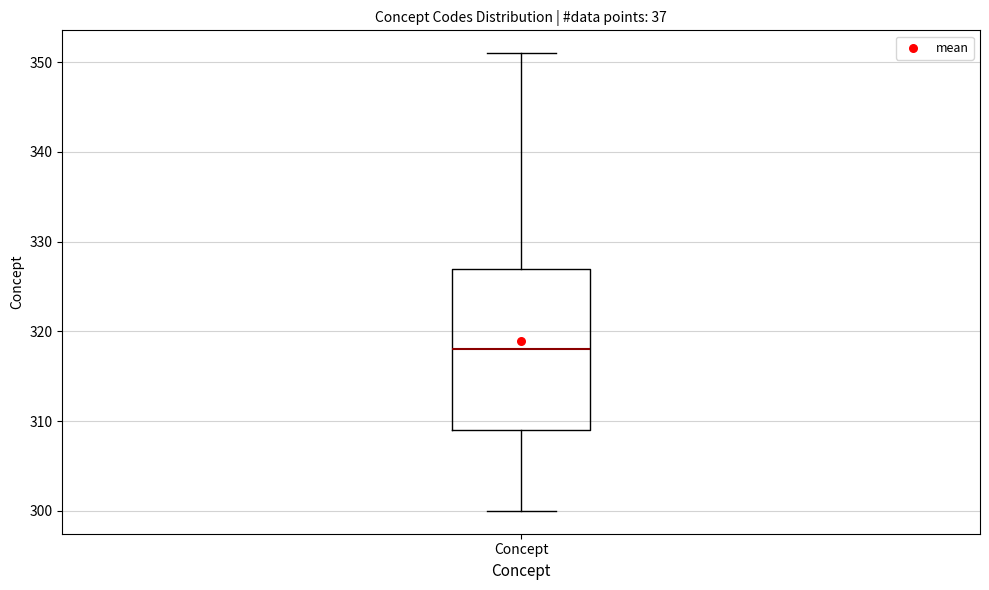

Where does the upper whisker of the box for Concept end on the y-axis? The values are not printed on the chart, so give them approximately, as read against the axis.

351